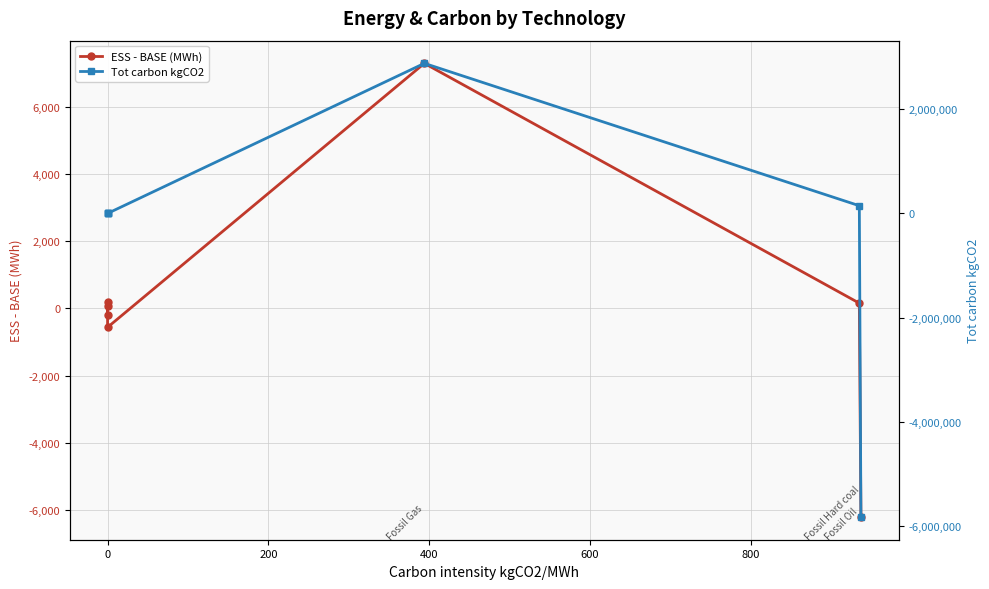

Reading right to left, extract all data points from this chart.

ESS - BASE (MWh): -6218.7	157.9	7309.6	-560.9	183.1	60.6	-189.5
Tot carbon kgCO2: -5826882.8	147607.0	2879999.0	0.0	0.0	0.0	0.0